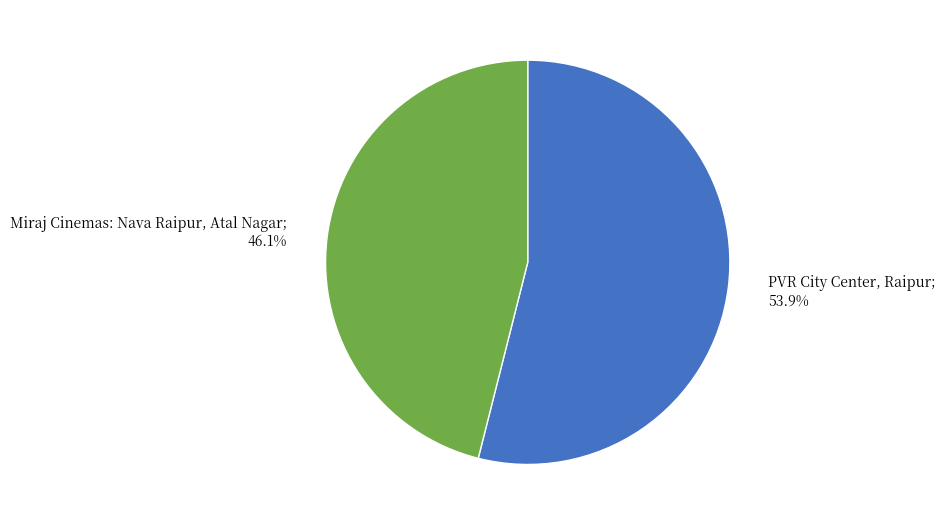

Is there a majority slice in this chart?

Yes